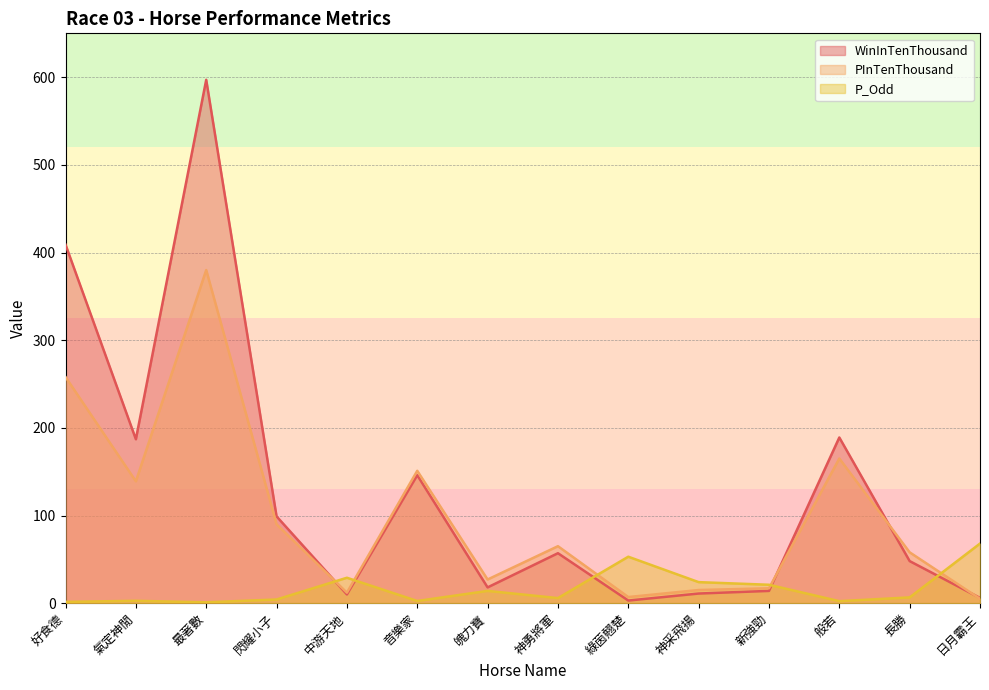

In P_Odd, how many points are lower than both neighbors (excluding endpoints)?

4